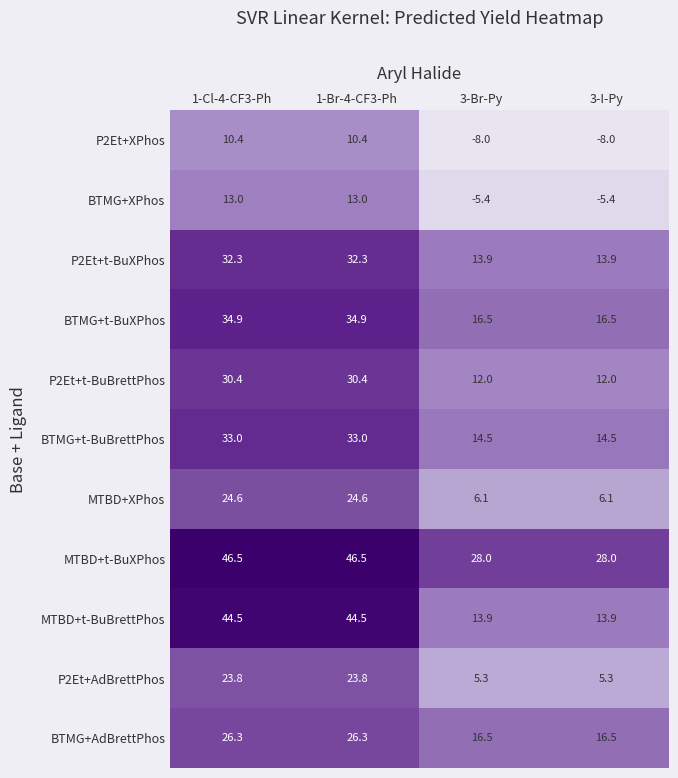

What is the spread (max minus min) of values at 1-Cl-4-CF3-Ph?

36.1